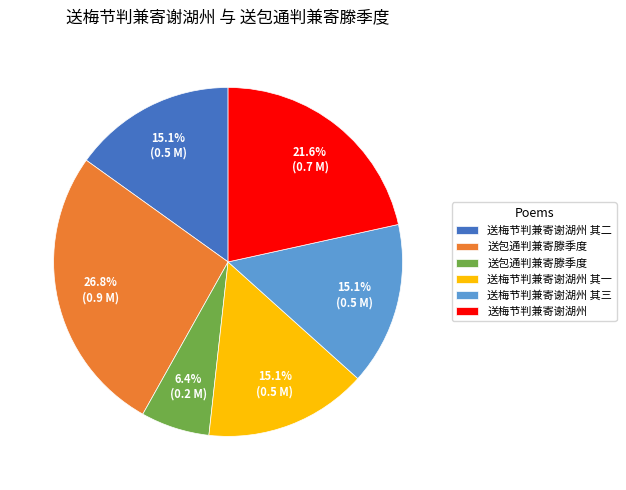

Does any single category account for the majority?

No